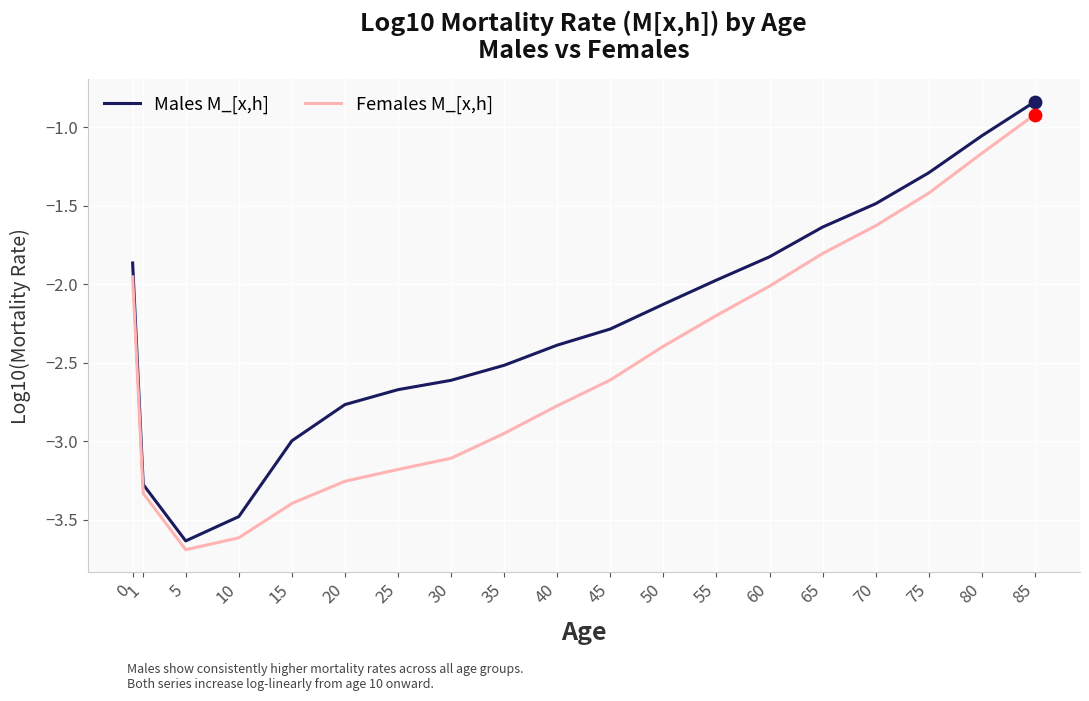

Between 10 and 15, which series saw the biggest shift?

Males M_[x,h]